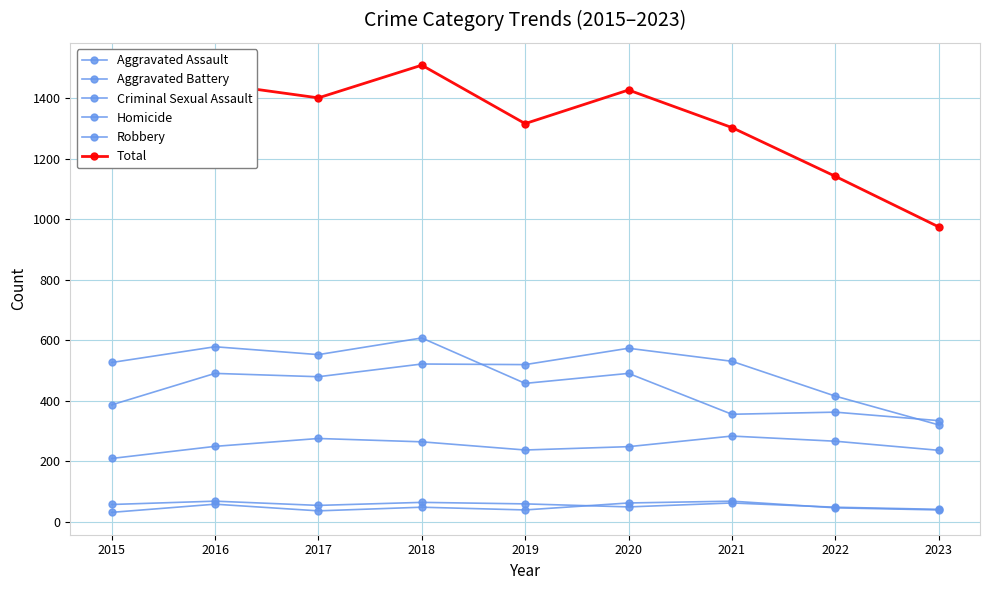

What is the difference between the second highest and second lowest values in the Homicide series?

26